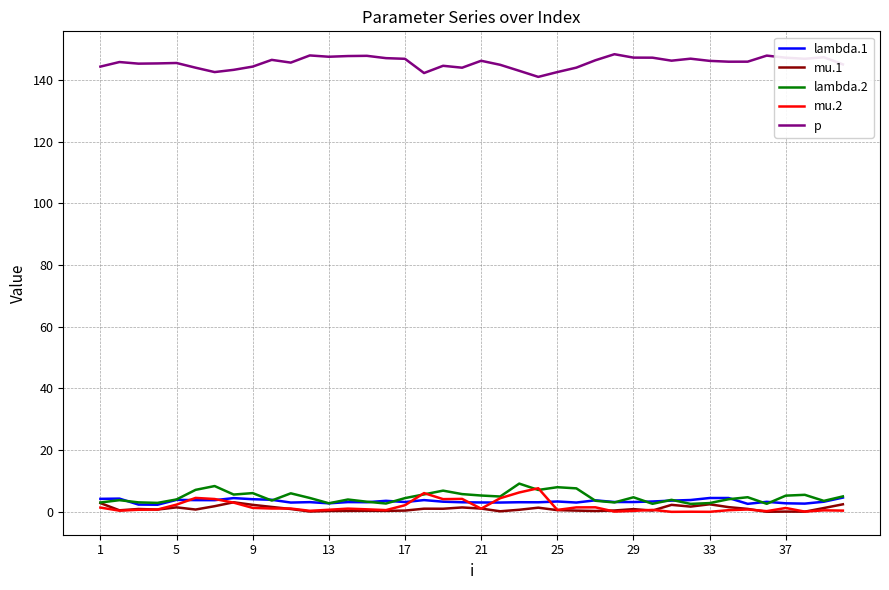

What is the average value of the lambda.2 series?

4.7